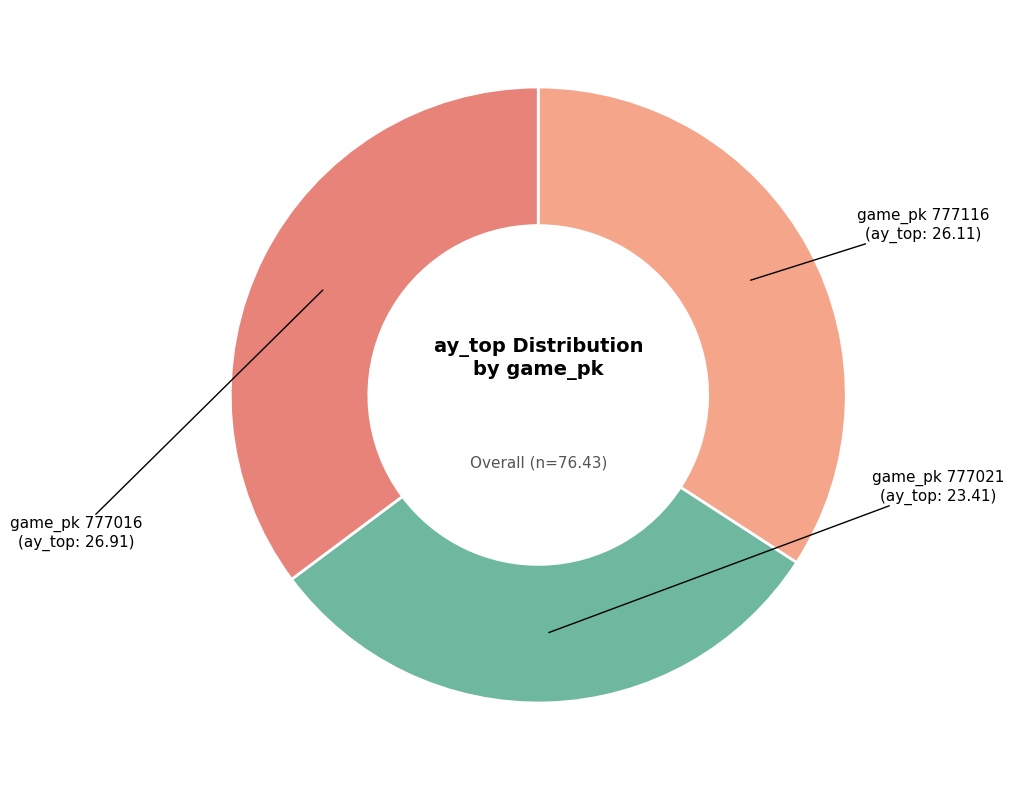

How many slices are in this pie chart?

3